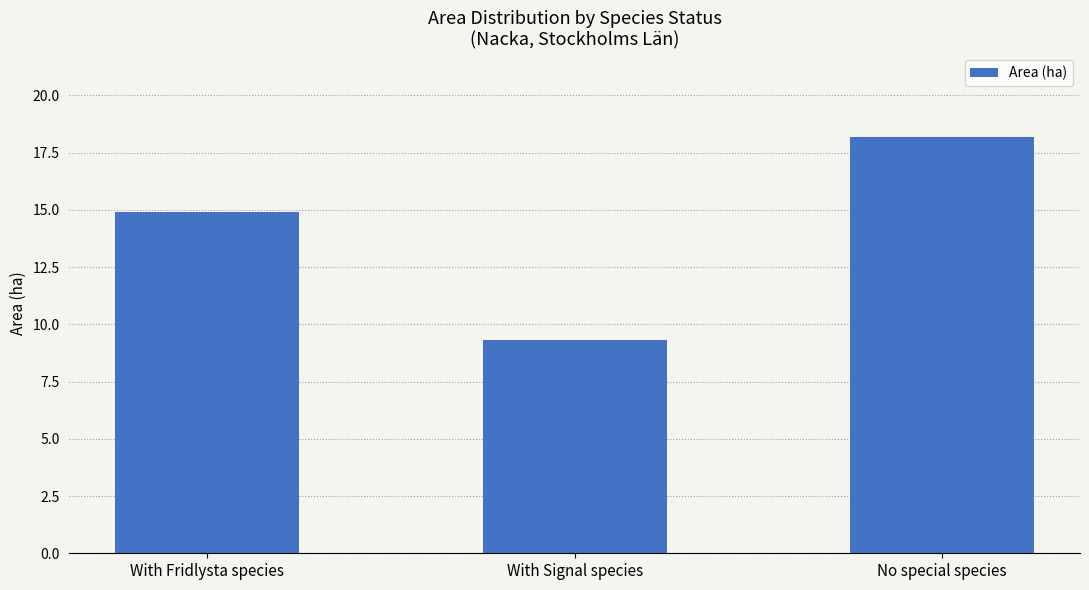

True or false: the data shows 9.3 at With Signal species.

True